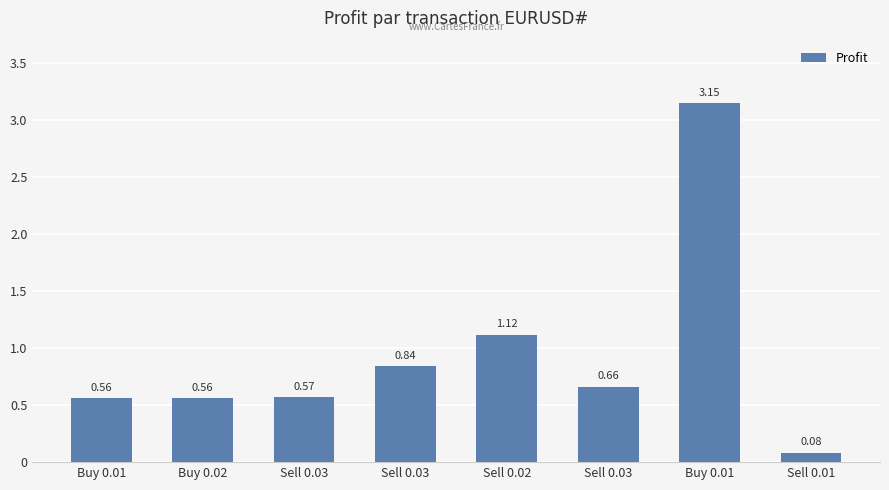

What is the change in value from Sell 0.03 to Sell 0.01?

-0.6